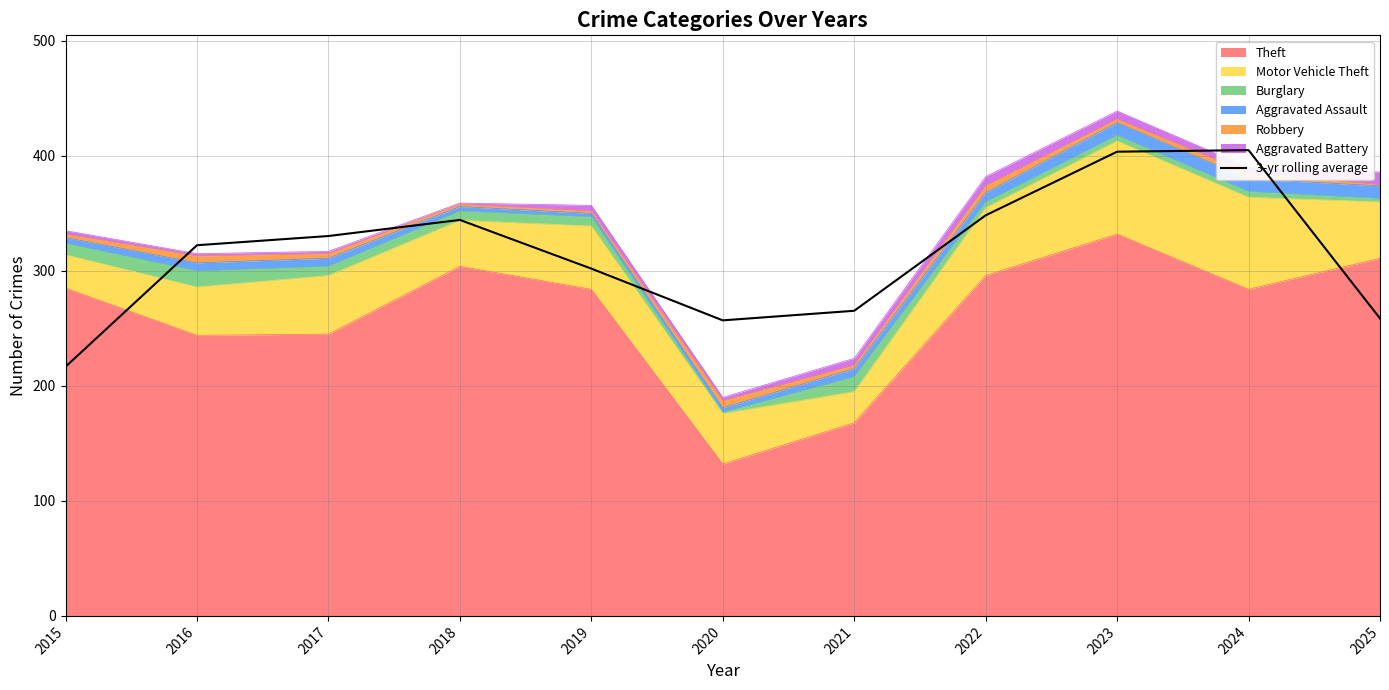

At which label is the value closest to 310?

2019